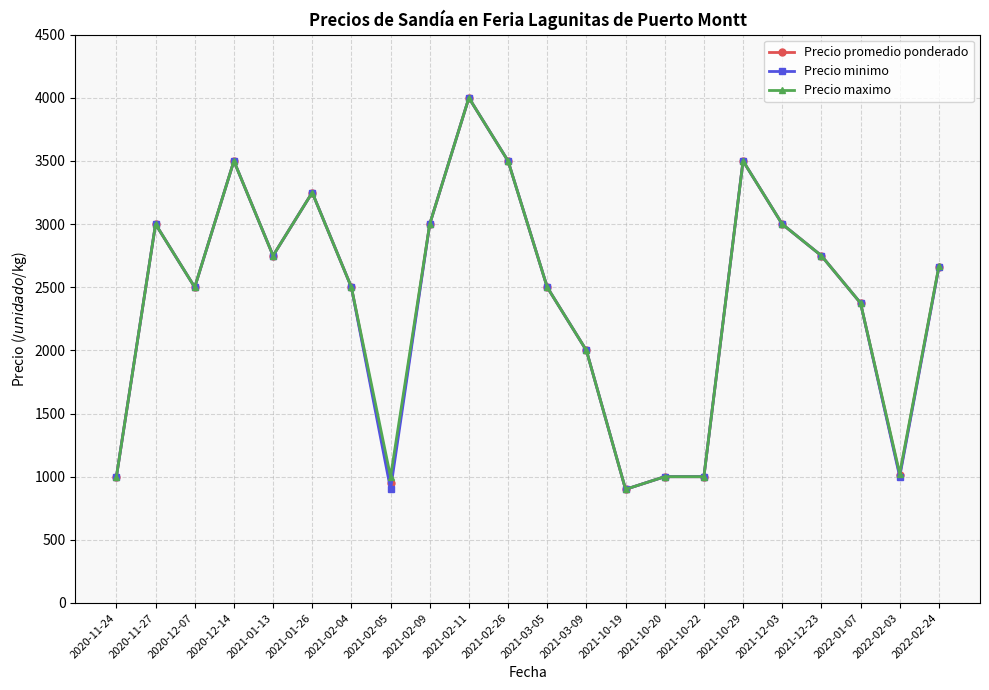

Where is the first local maximum for Precio minimo?

2020-11-27